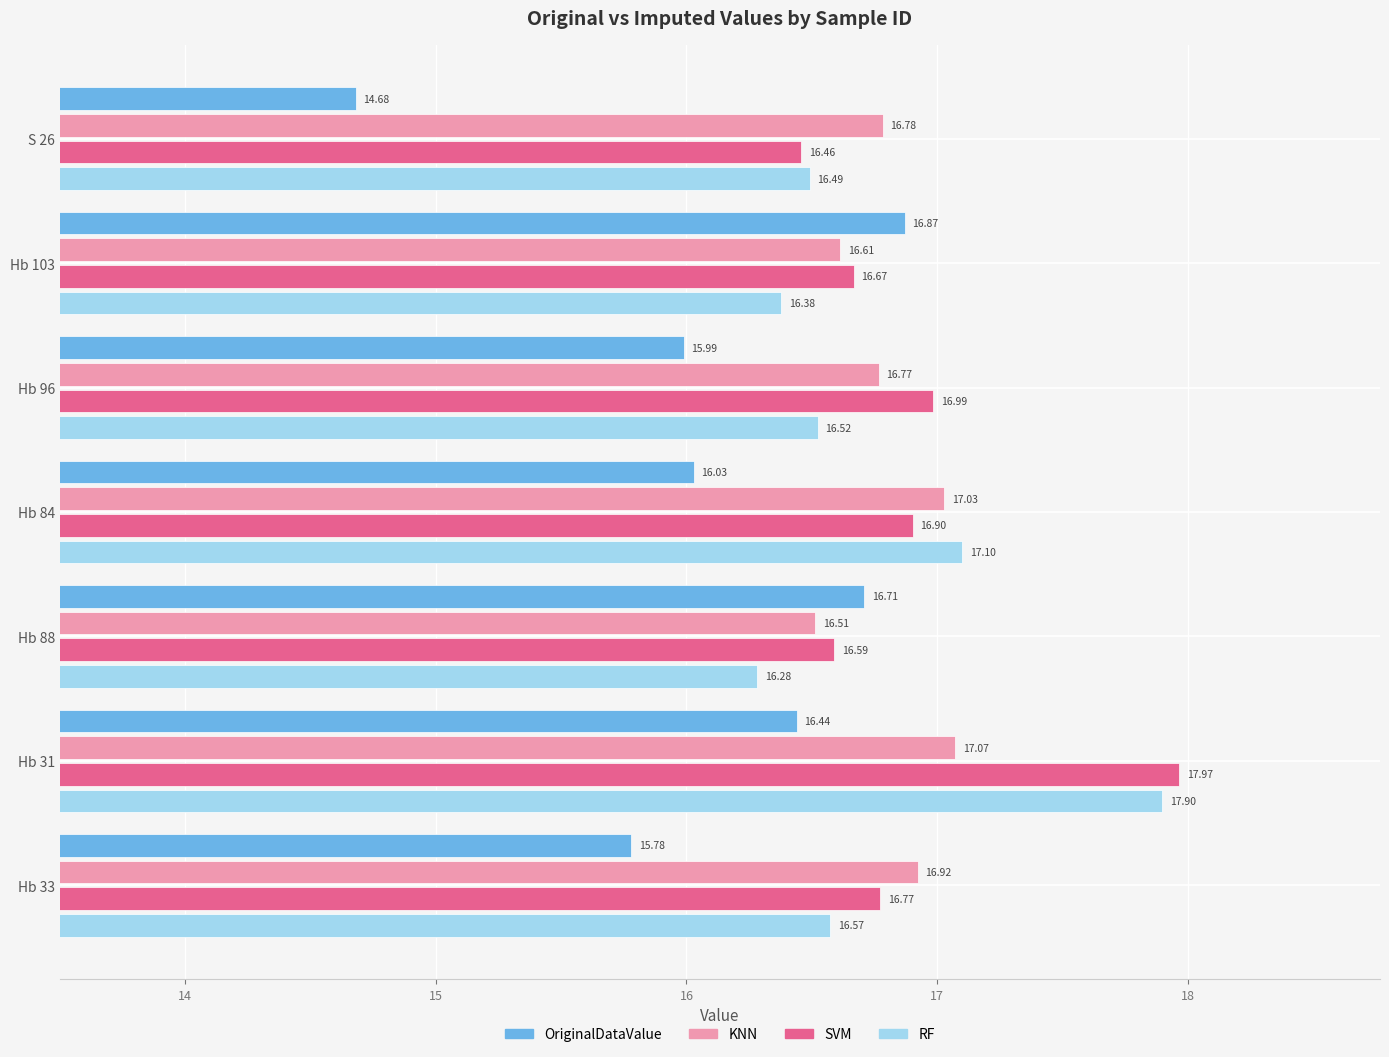

At which category is the sum across all series the highest?

Hb 31